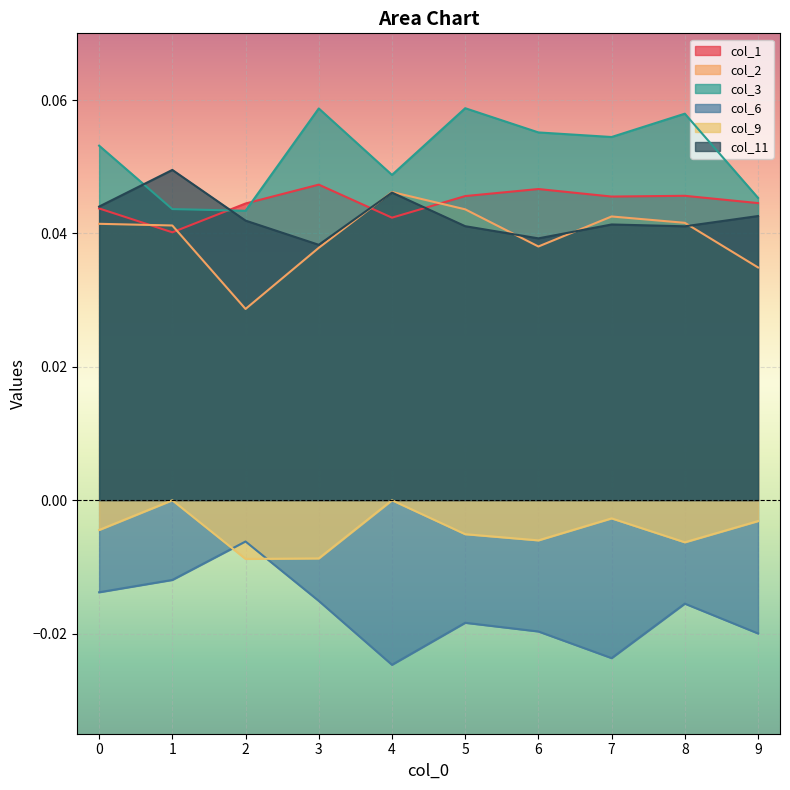

In col_11, how many points are higher than both neighbors (excluding endpoints)?

3